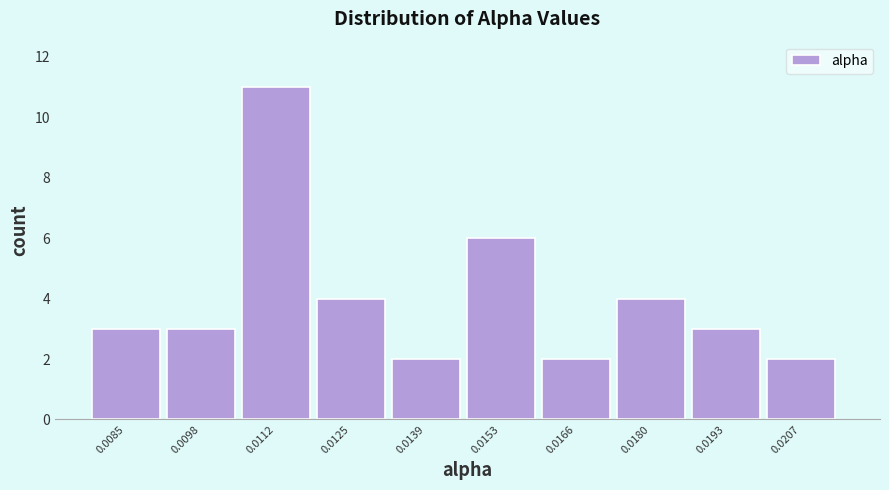

Reading left to right, list all the values displayed in this chart.

0.0085=3	0.0098=3	0.0112=11	0.0125=4	0.0139=2	0.0153=6	0.0166=2	0.0180=4	0.0193=3	0.0207=2